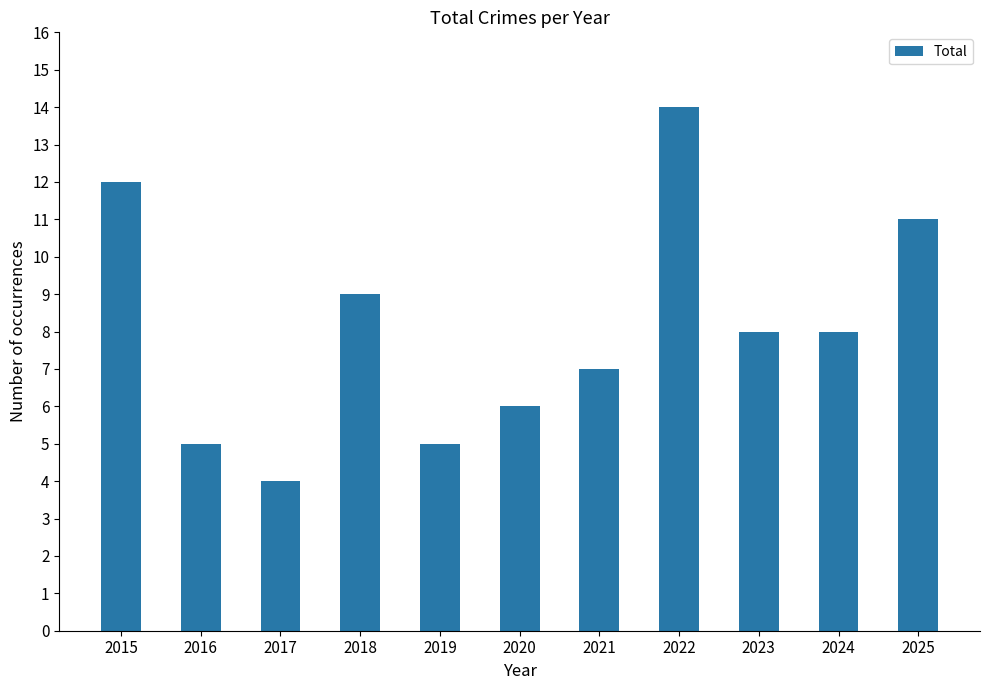

How many values are between 5 and 11?

8